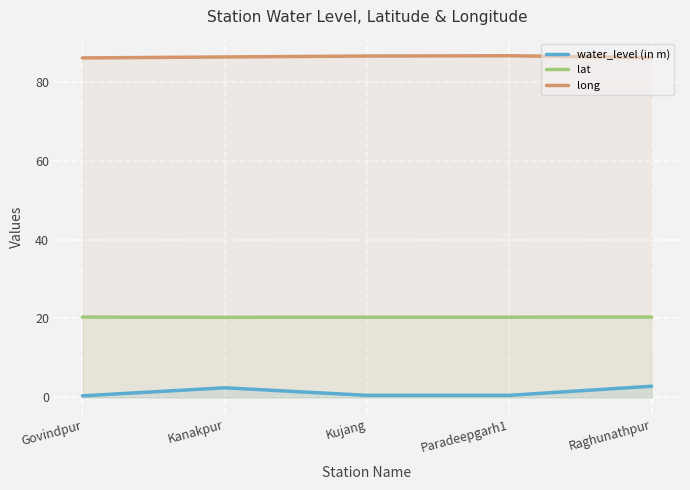

True or false: water_level (in m) has a value of 0.8 at Kujang.

False